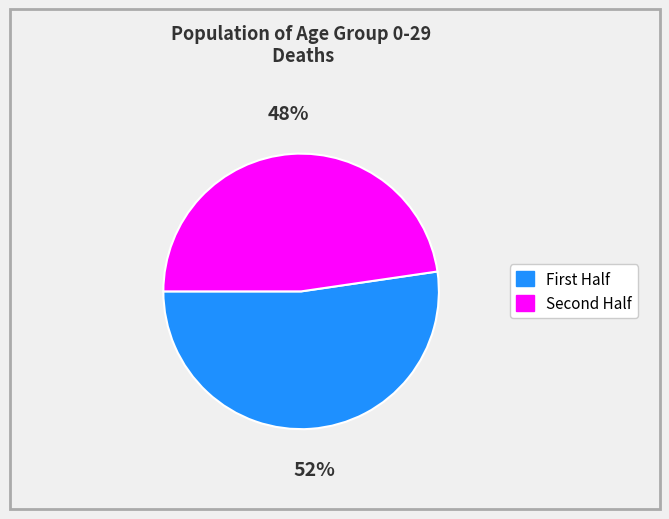

Does any single category account for the majority?

Yes